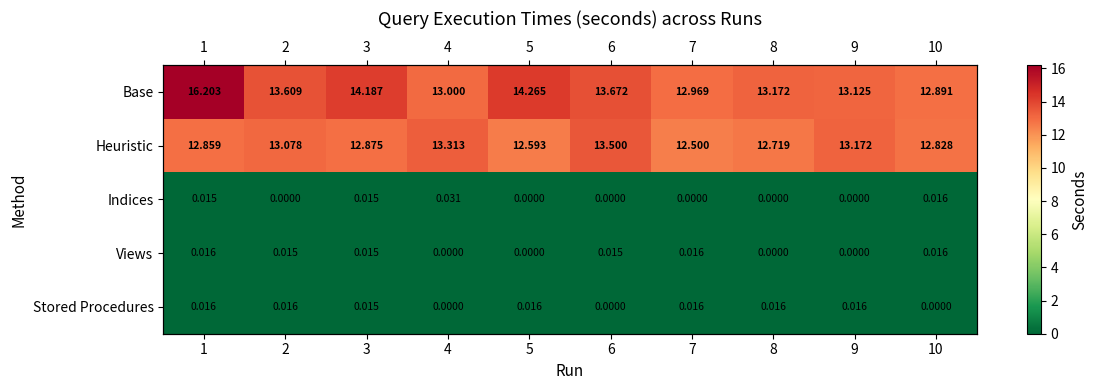

What is the sum of the Heuristic values at 3 and 7?

25.4